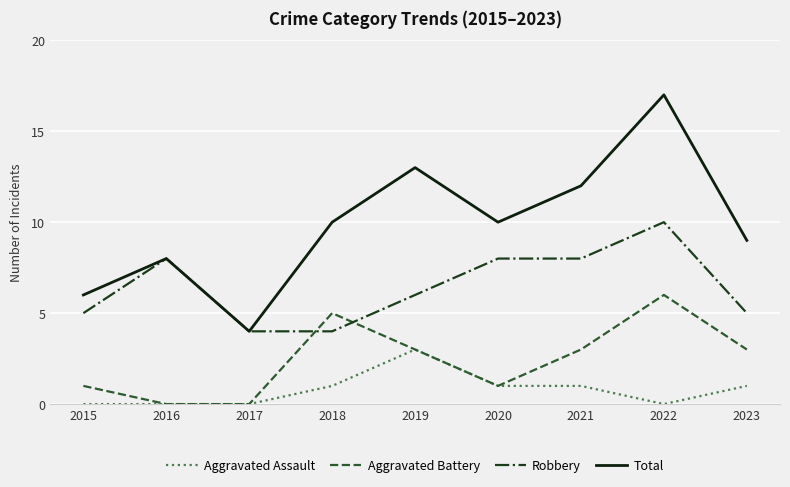

What are all the series names shown in the legend?

Aggravated Assault, Aggravated Battery, Robbery, Total